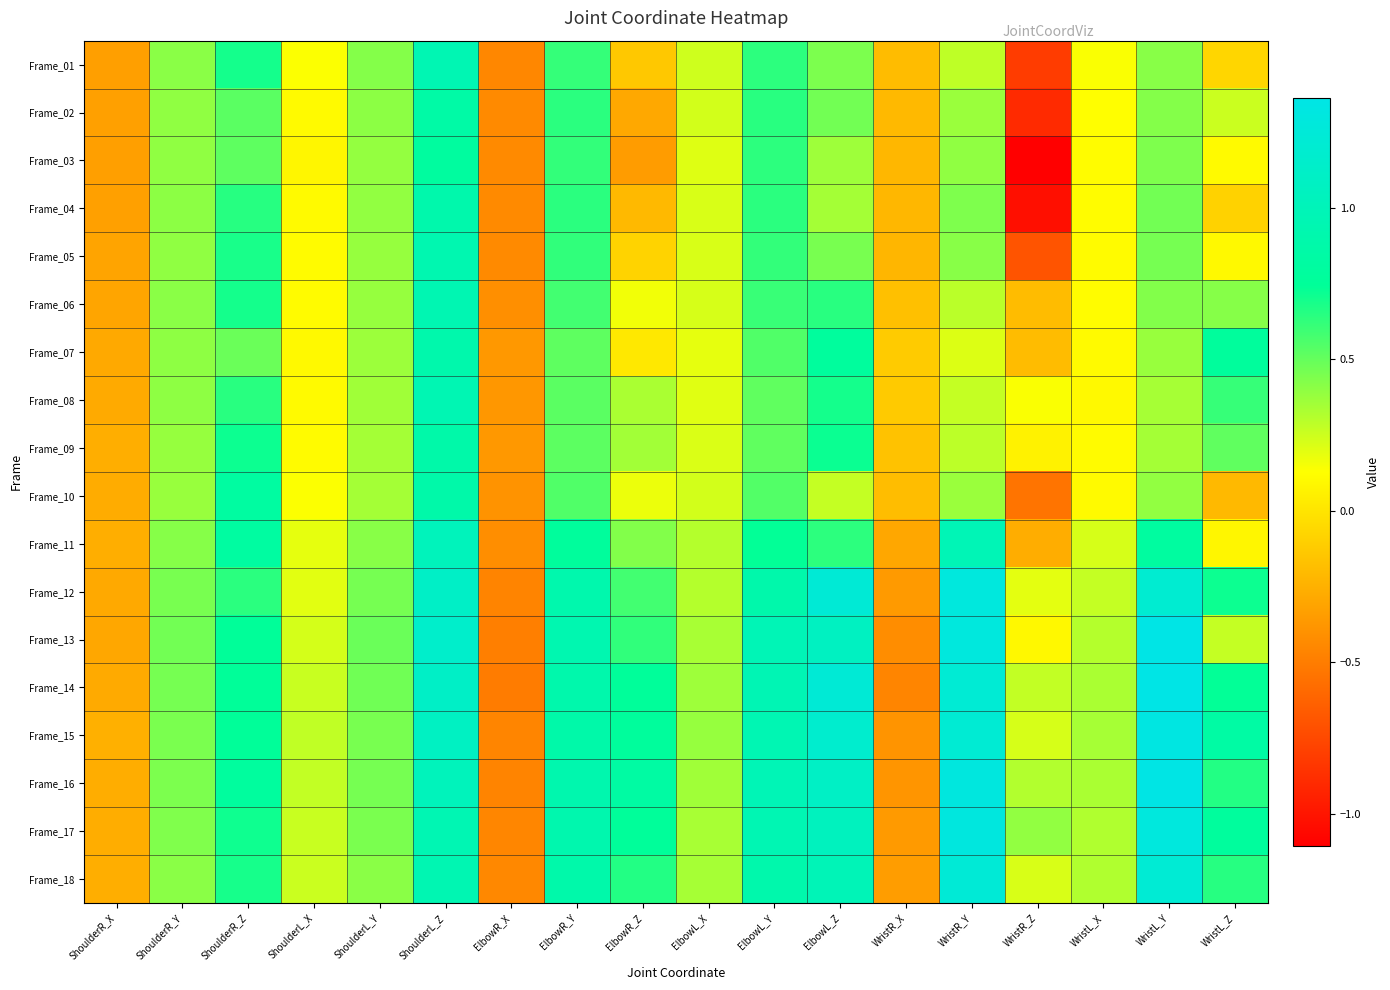

What is the maximum value shown in the chart?

1.4